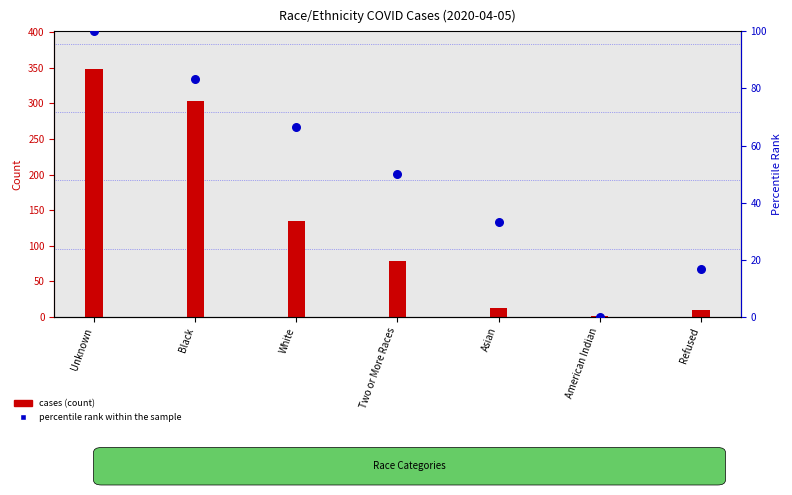

Which series has the widest spread of Y values?

cases (count)